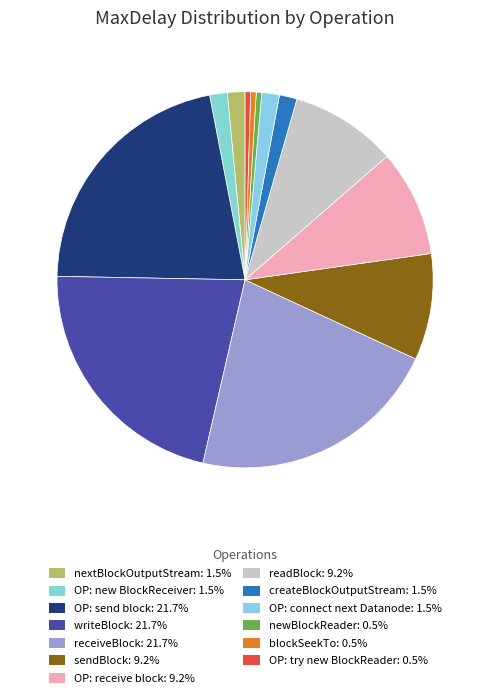

The OP: new BlockReceiver slice represents 2% of the pie. True or false?

True